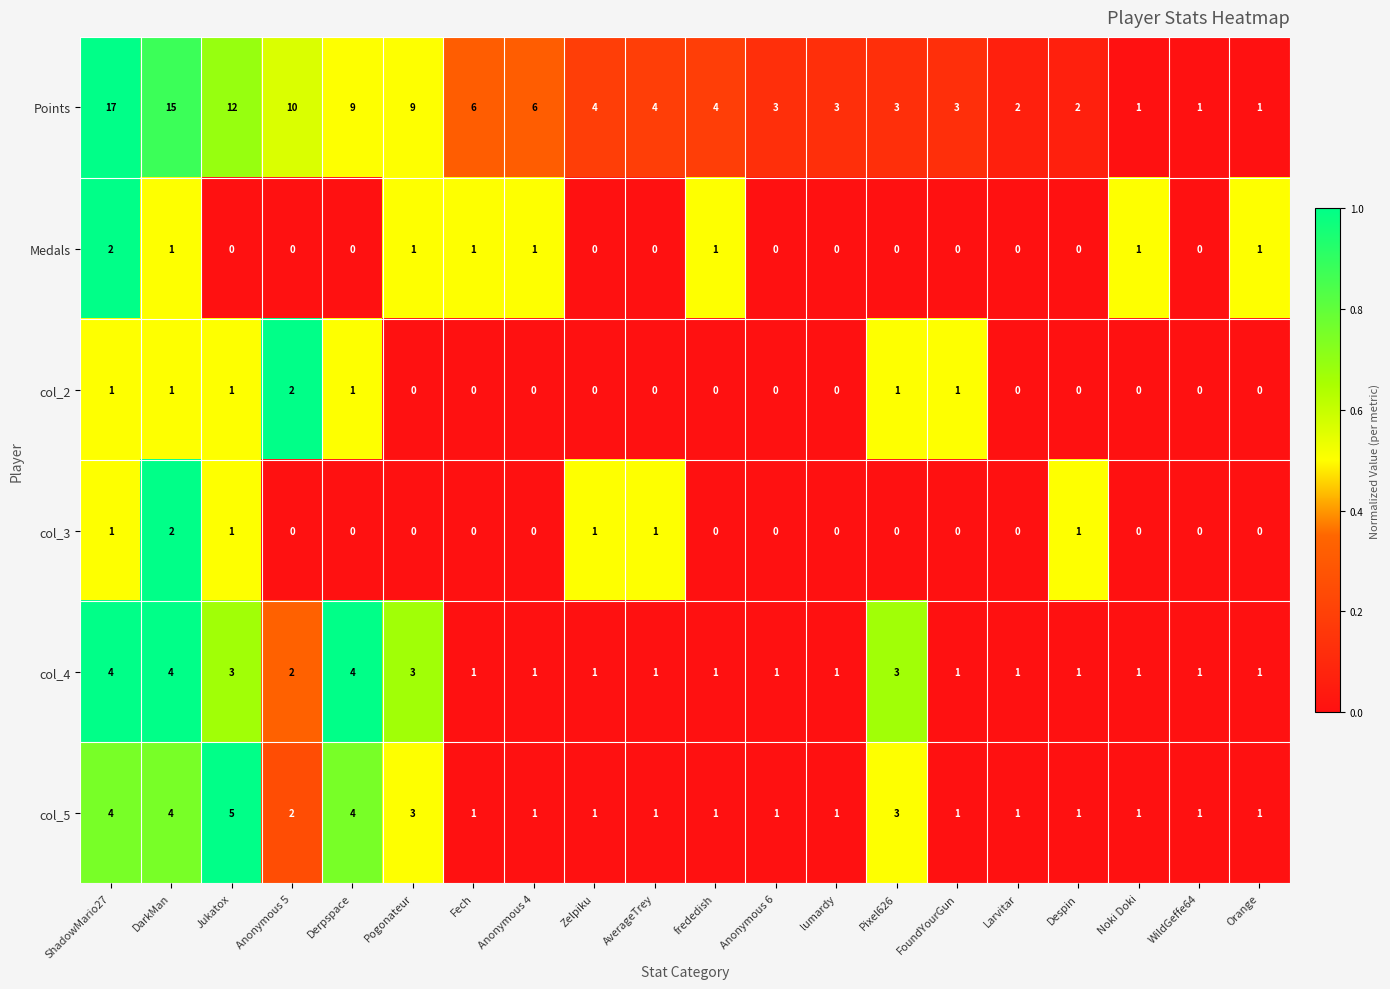

Between lumardy and Larvitar, which series saw the biggest shift?

Points